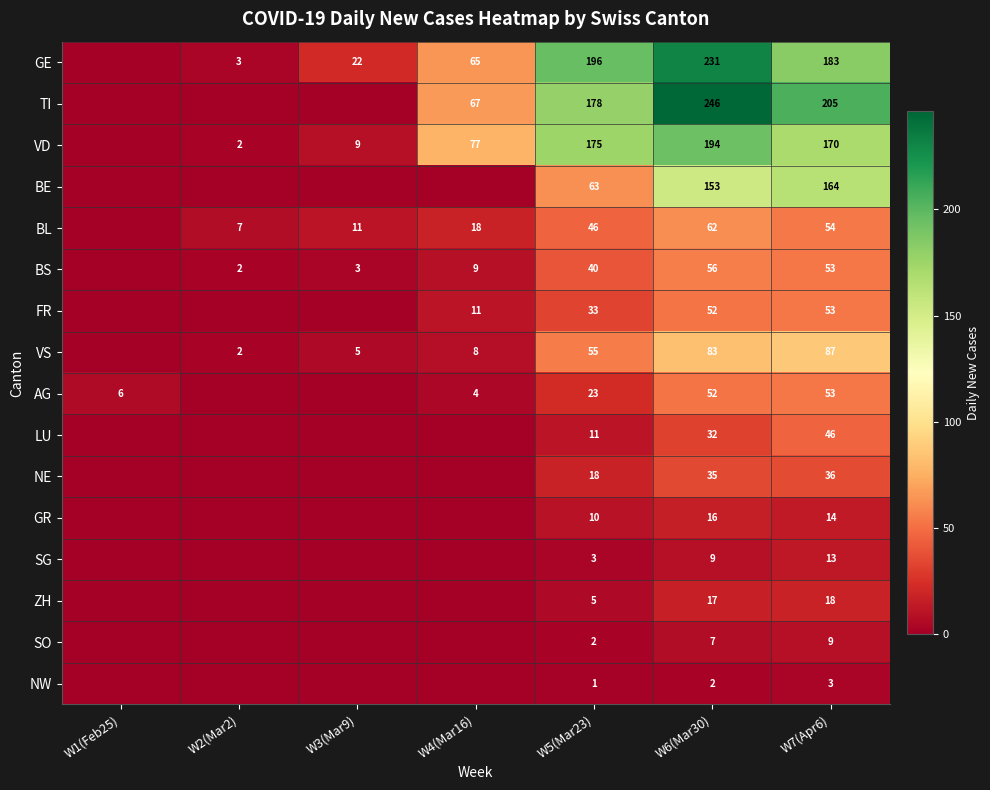

What is the difference between the GE values at W6(Mar30) and W4(Mar16)?

166